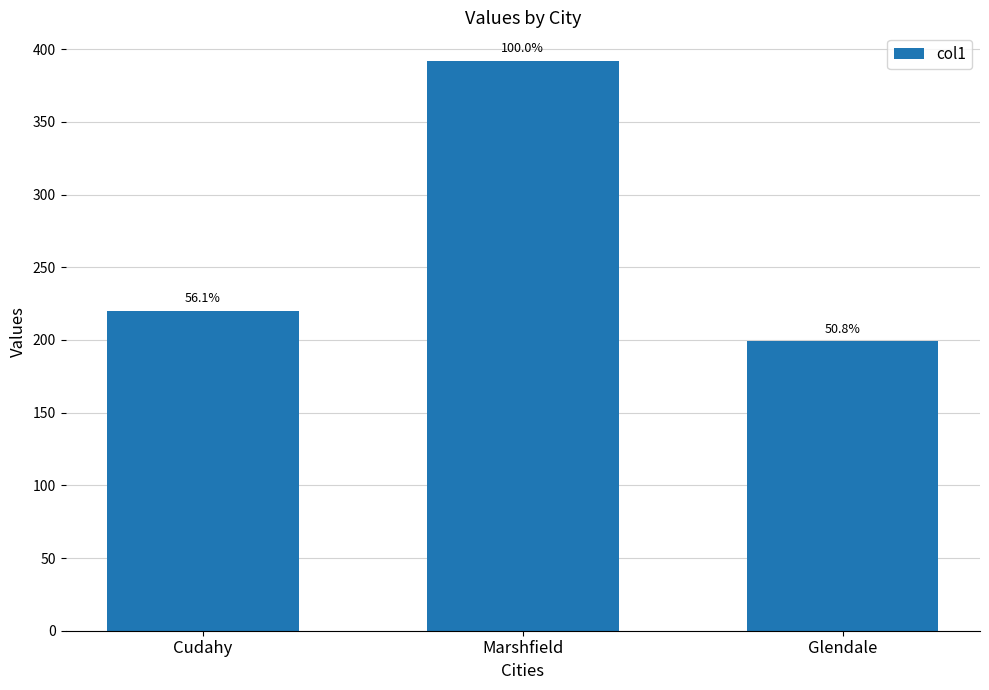

Does the chart contain stacked bars?

No